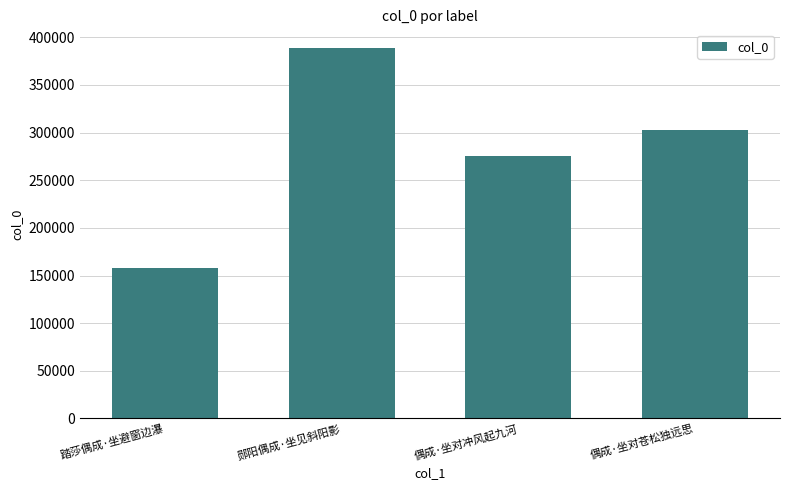

What is the sum of all values?

1124347